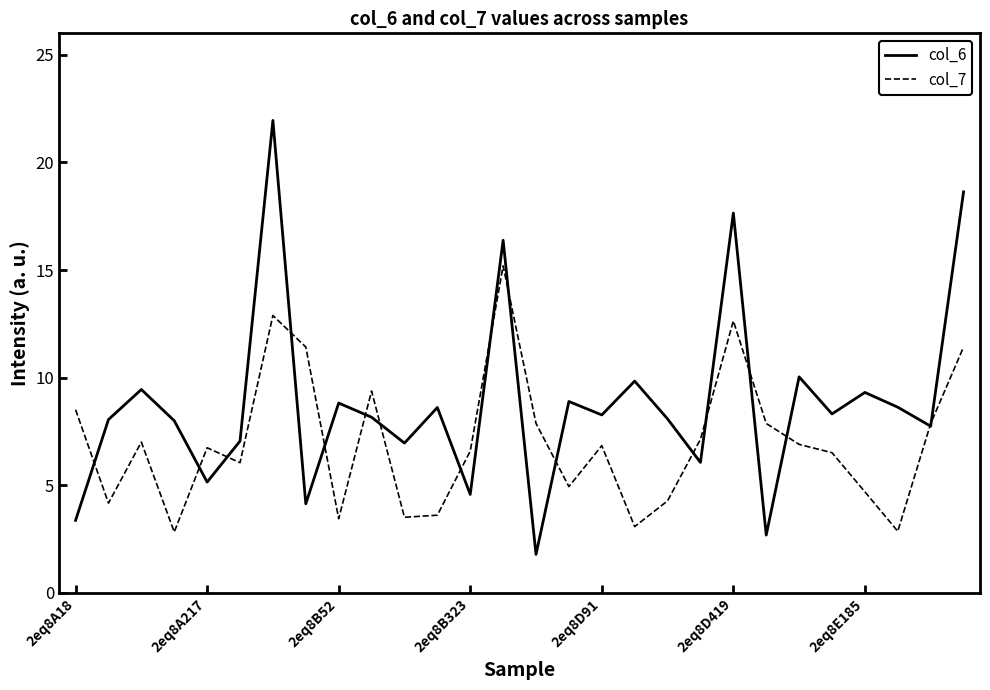

Which series has the largest range (max minus min)?

col_6